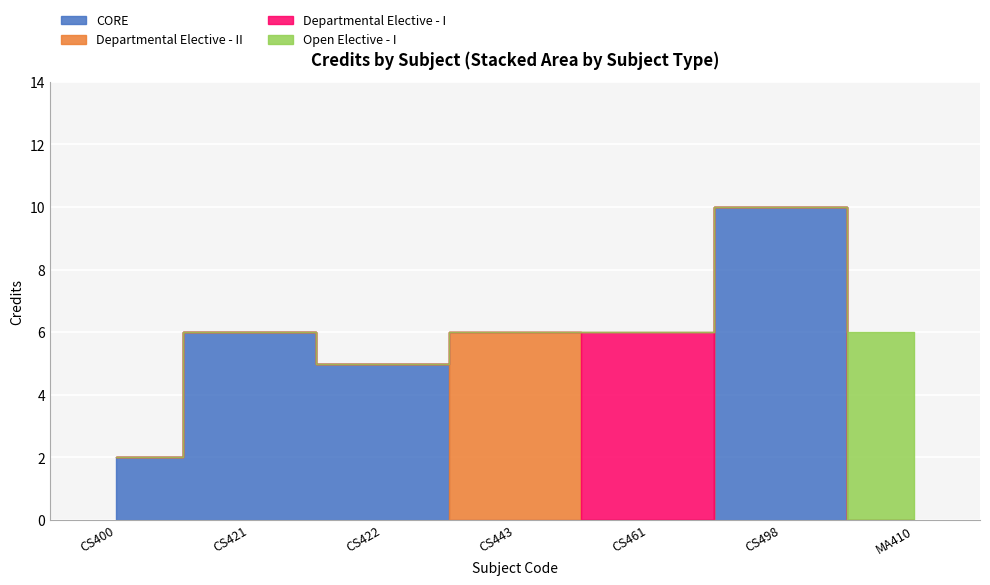

Where is the first local minimum?

CS422